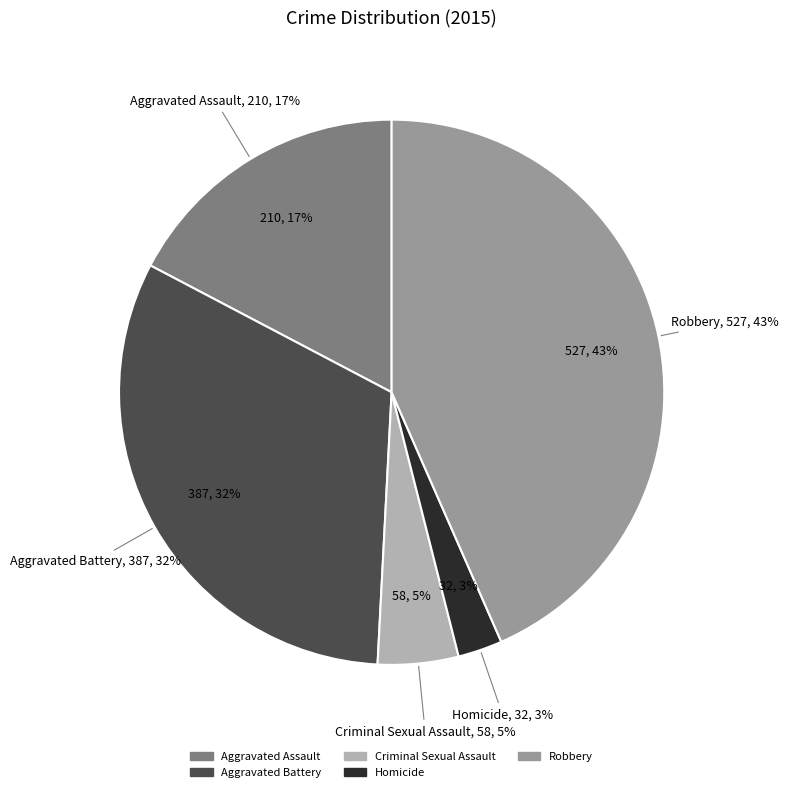

The Homicide slice represents 3% of the pie. True or false?

True